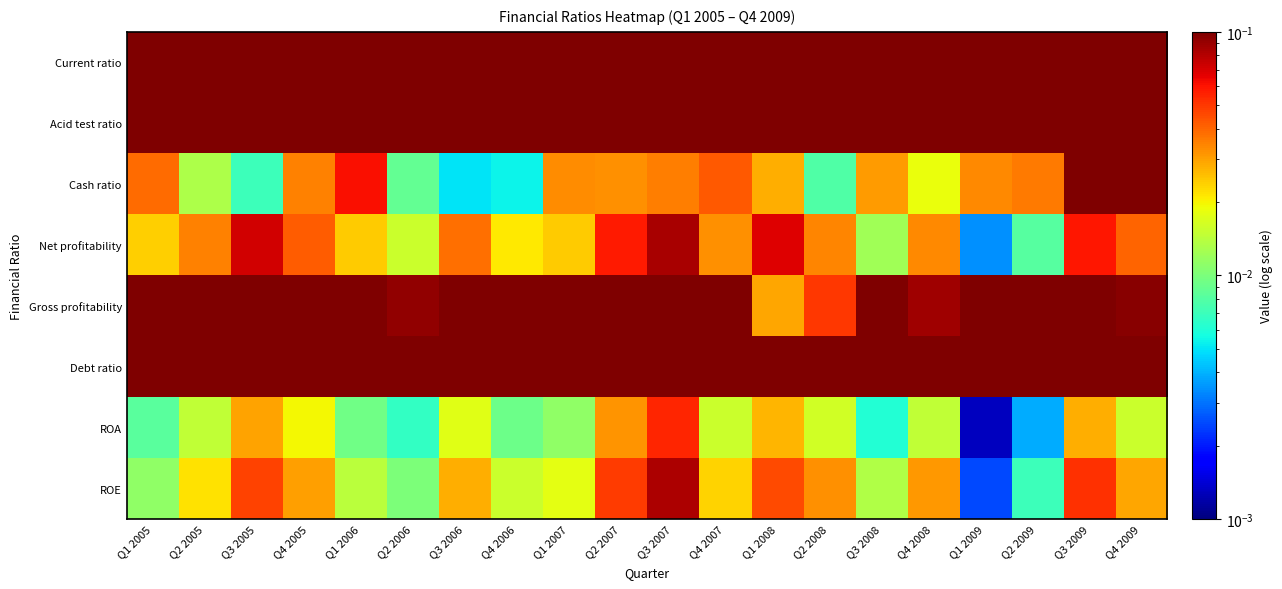

How many categories are shown in the chart?

20